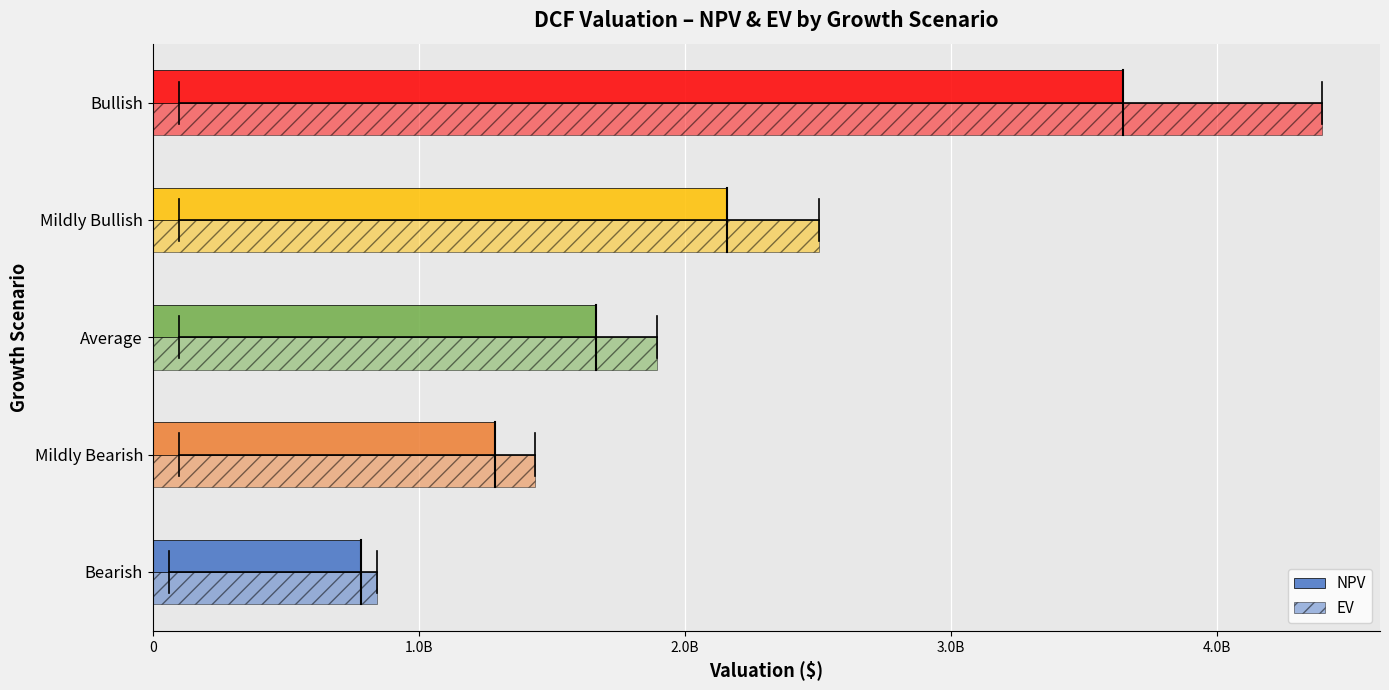

How many values in the EV series exceed 1894413109?

2